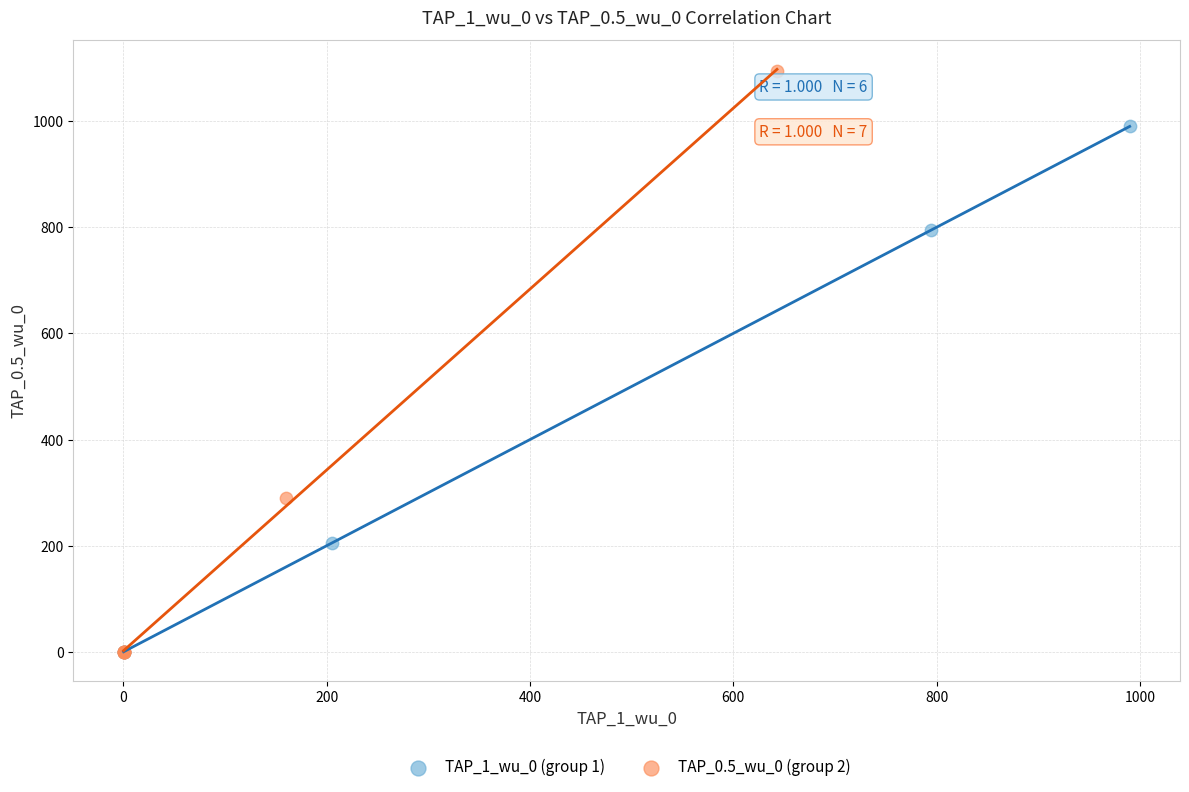

Which series contains the highest Y value?

TAP_0.5_wu_0 (group 2)